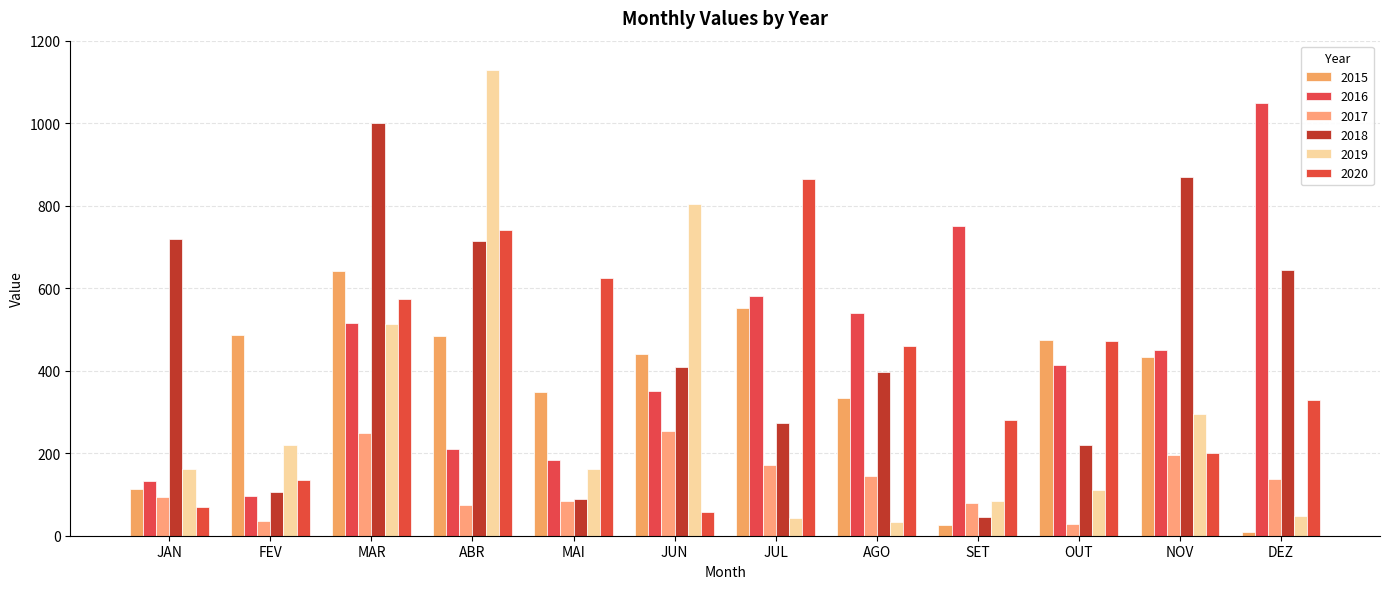

The 2016 series shows 112 at MAI. True or false?

False